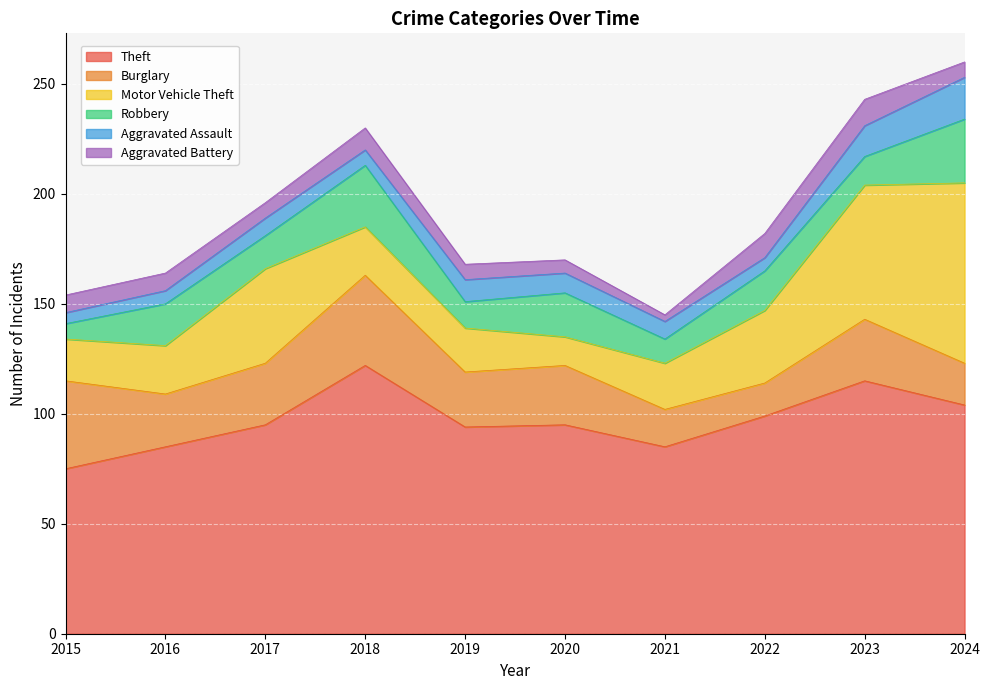

What is the lowest value of the Robbery series?

7